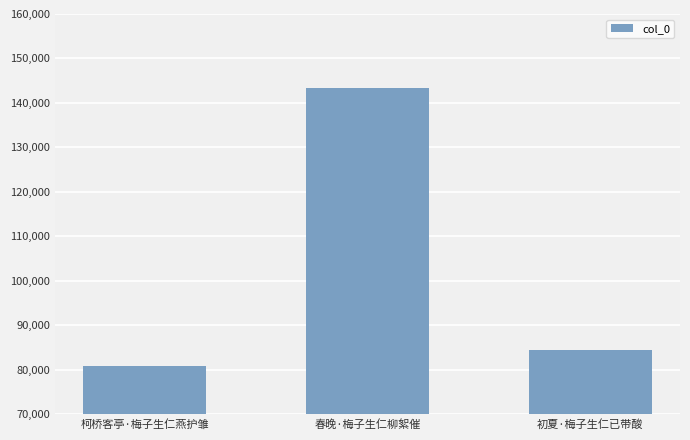

How many bars are there in total?

3